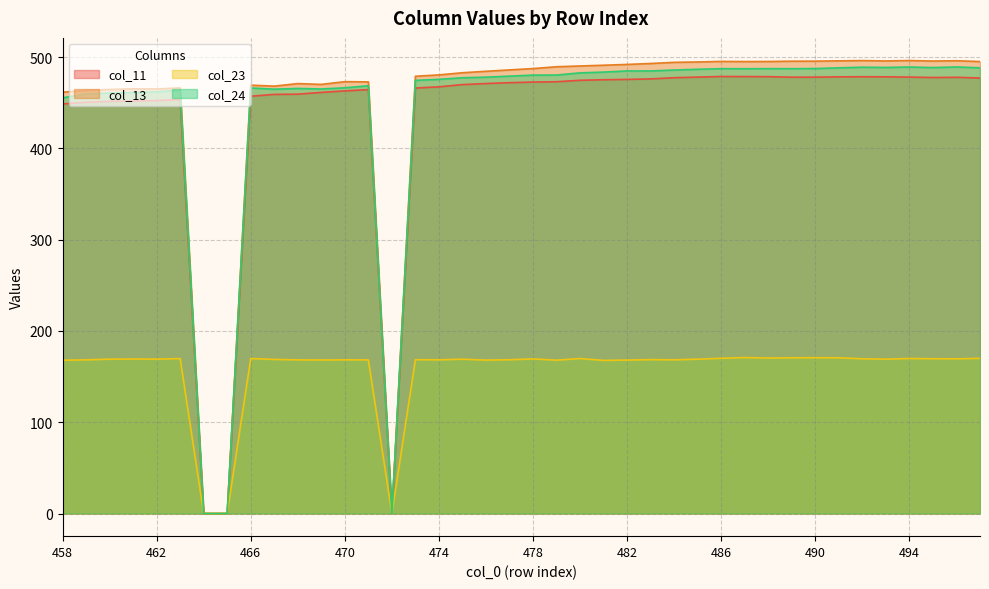

What are all the series names shown in the legend?

col_11, col_13, col_23, col_24